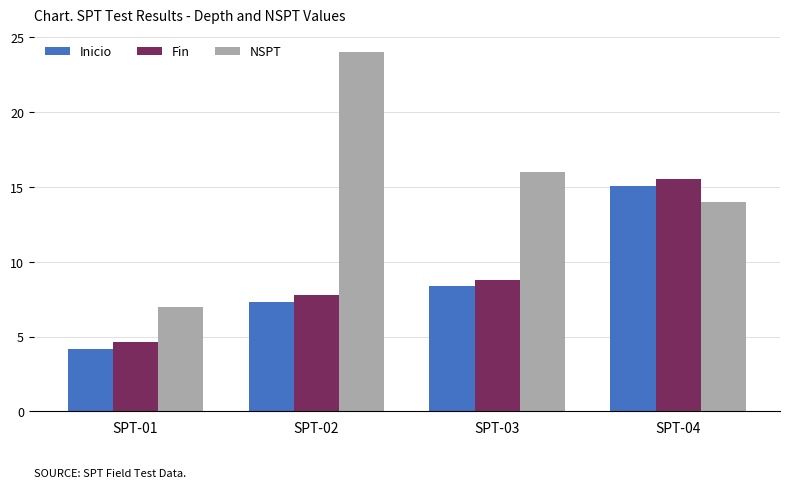

What are all the series names shown in the legend?

Inicio, Fin, NSPT